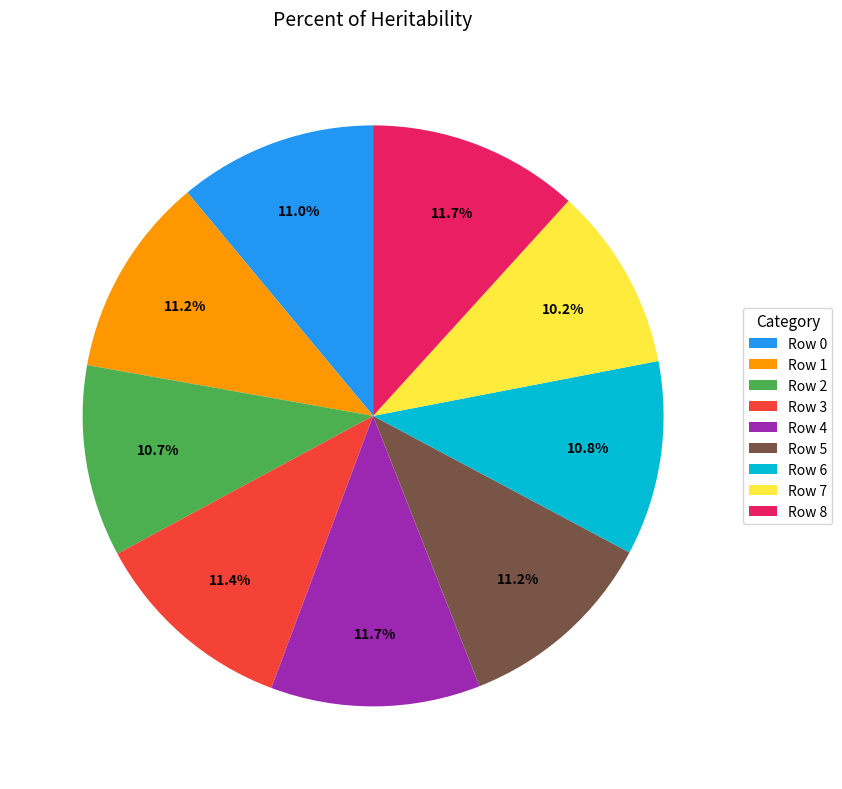

Is Row 3 the majority of the pie?

No